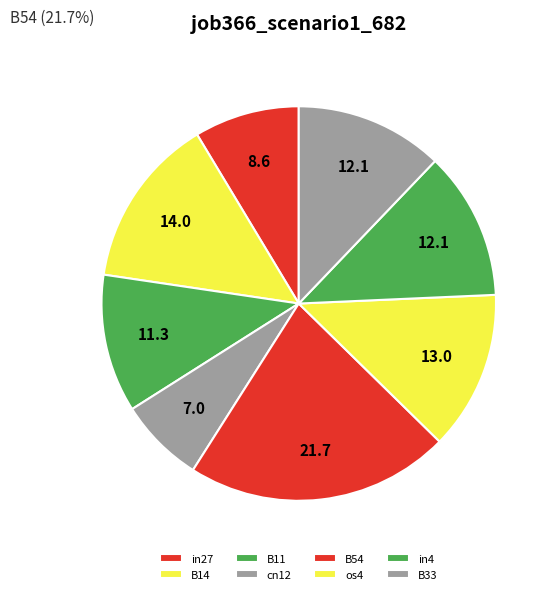

To the nearest percent, what is the difference between the in27 and B14 slice percentages?

5%